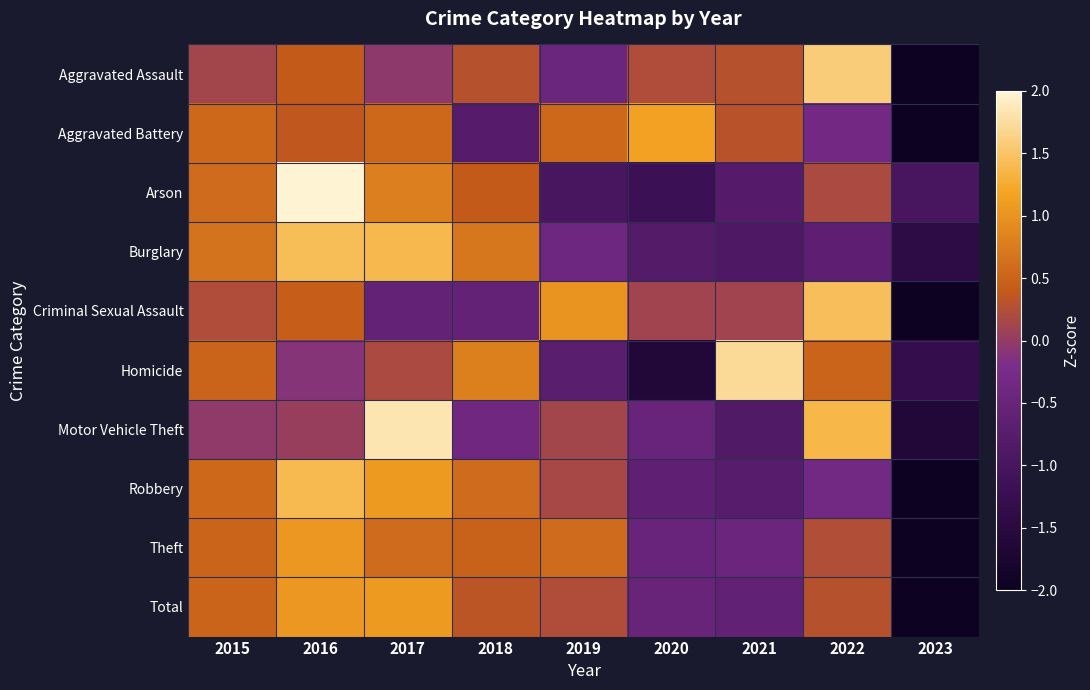

What is the total value across all series at 2017?

6.9